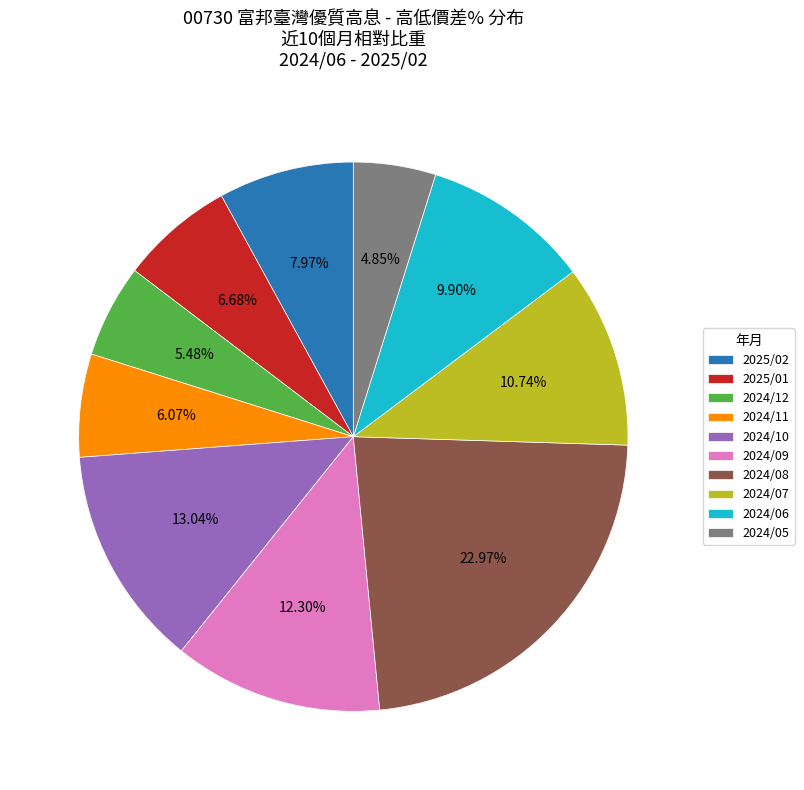

To the nearest percent, what is the difference between the largest and smallest slice percentages?

18%